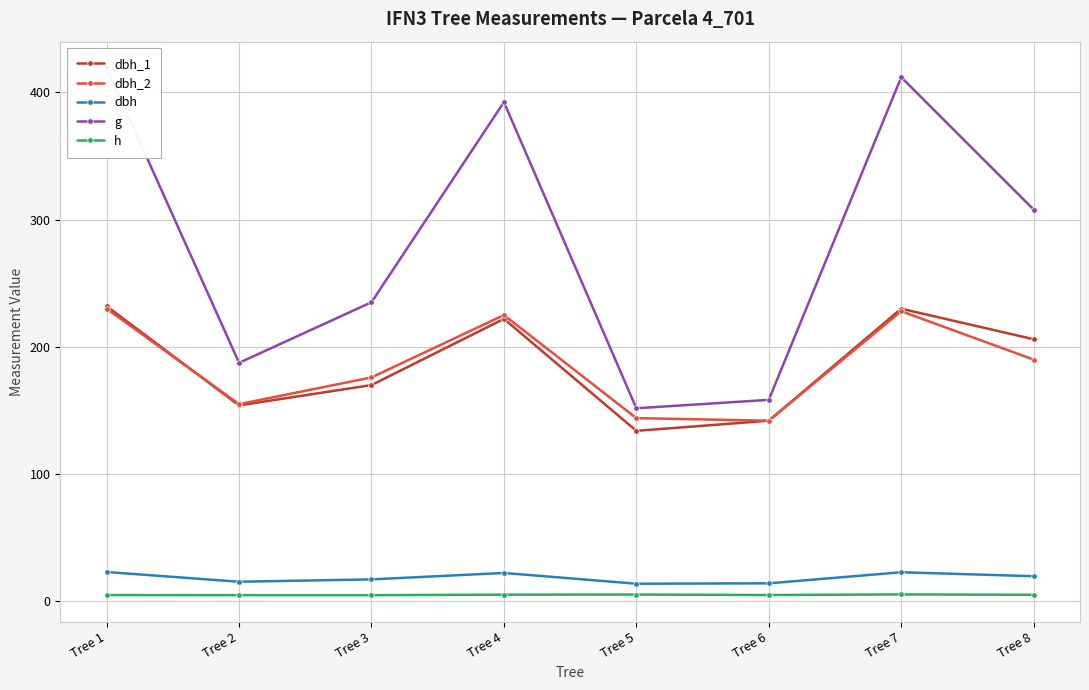

How many interior local valleys does the dbh_2 series have?

2